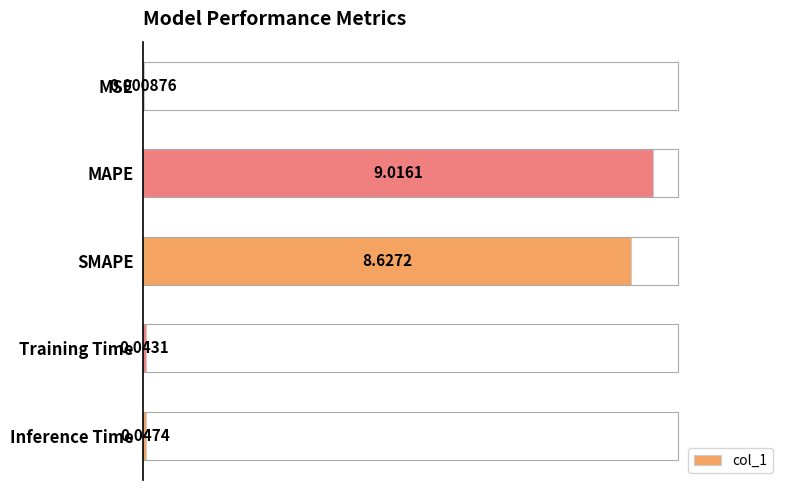

Which category has the highest value across all series?

MAPE